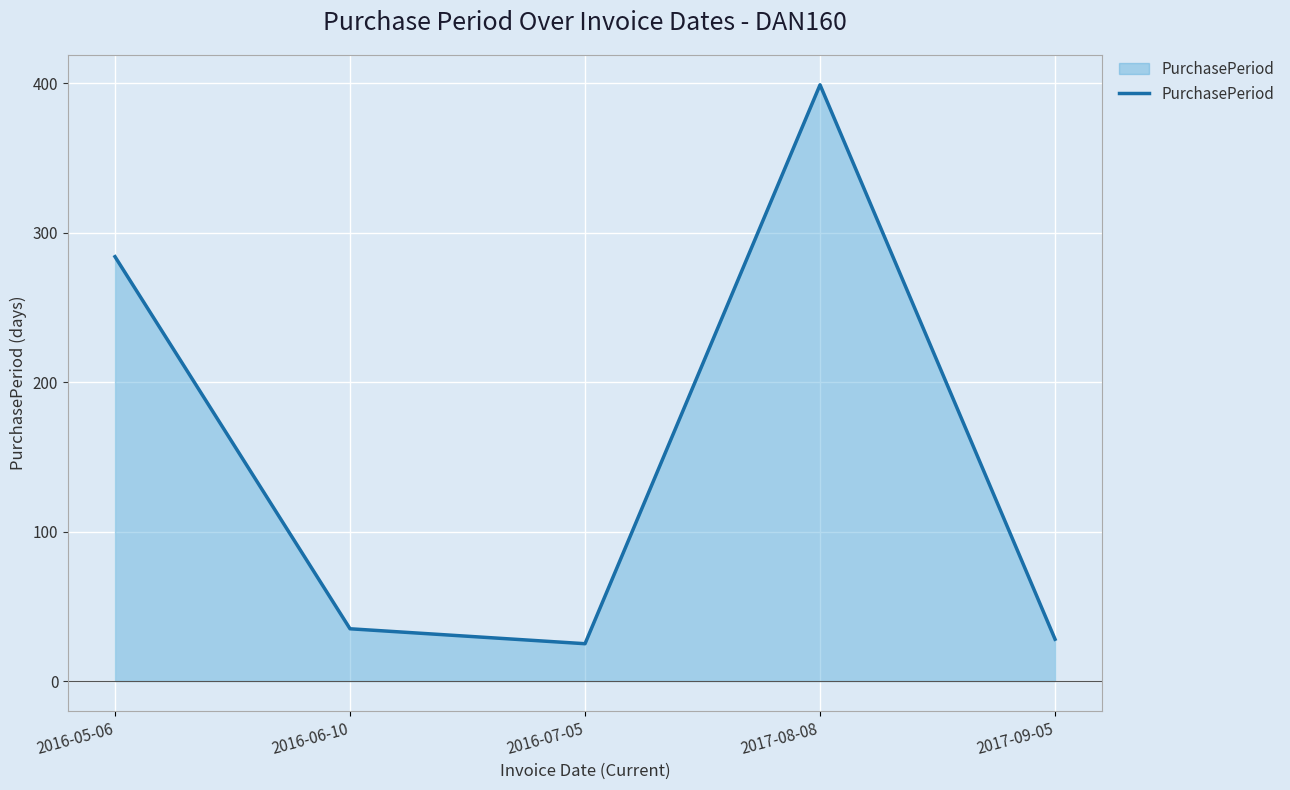

What is the sum of the values at 2016-06-10 and 2017-09-05?

63